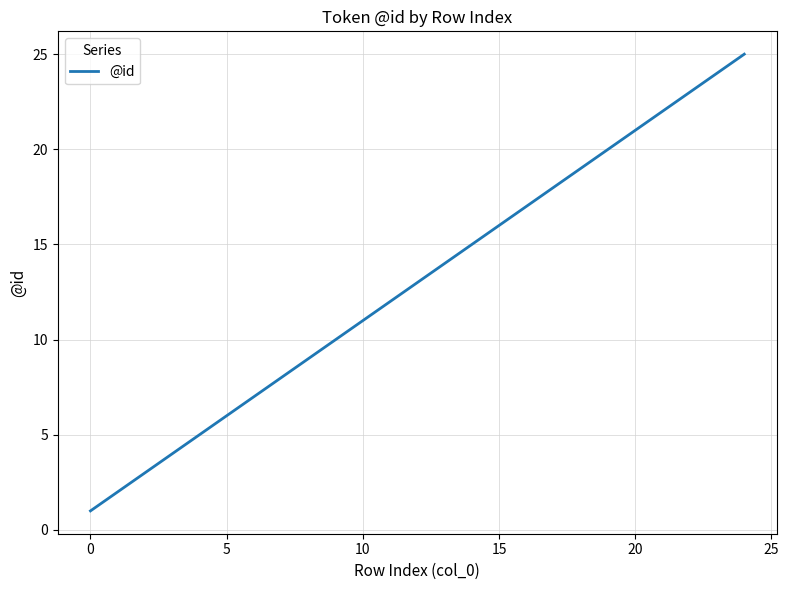

What is the greatest value displayed?

25